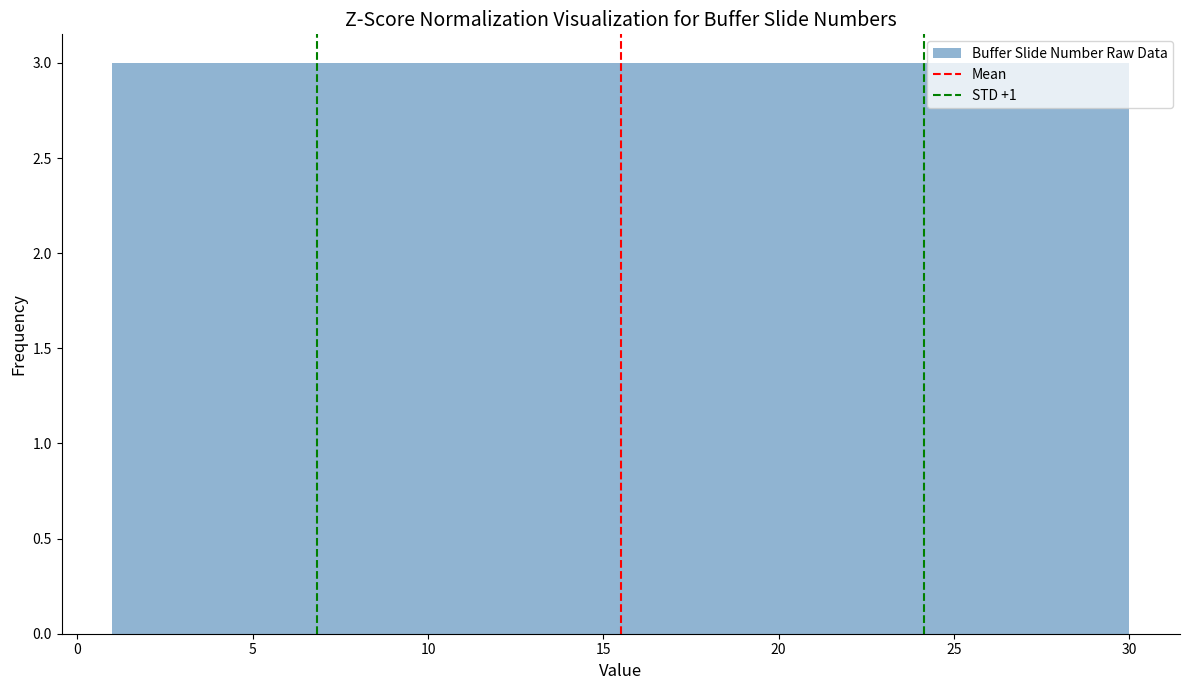

Reading left to right, list every bar in this chart as the range it spans on the x-axis followed by its height. Neither the bar edges nor the heights are printed on the chart, so give them approximately, as read against the axes.

1.0 to 3.9: 3
3.9 to 6.8: 3
6.8 to 9.7: 3
9.7 to 12.6: 3
12.6 to 15.5: 3
15.5 to 18.4: 3
18.4 to 21.3: 3
21.3 to 24.2: 3
24.2 to 27.1: 3
27.1 to 30.0: 3